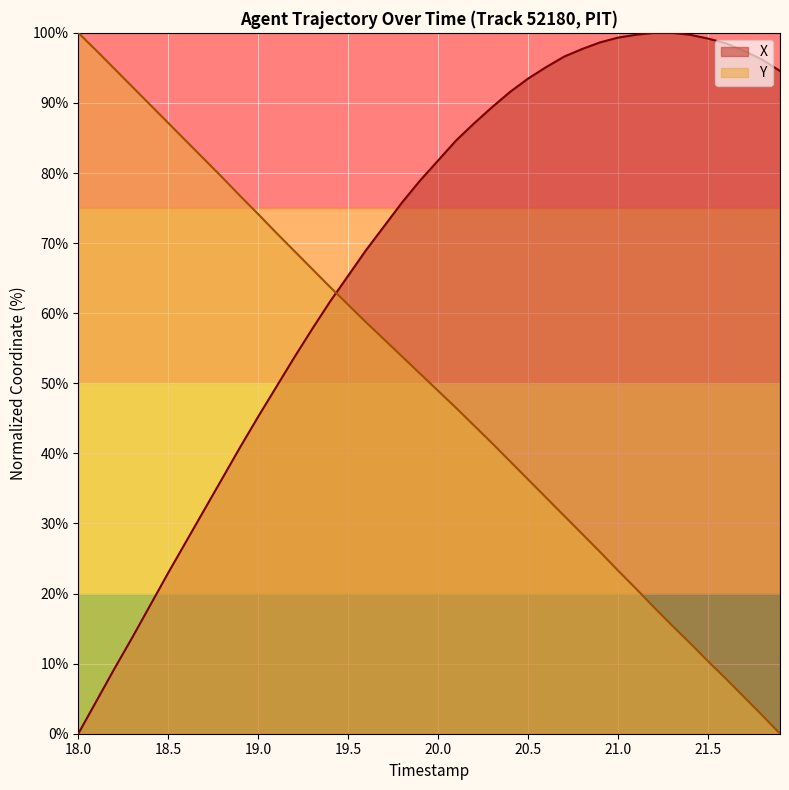

What are all the series names shown in the legend?

X, Y